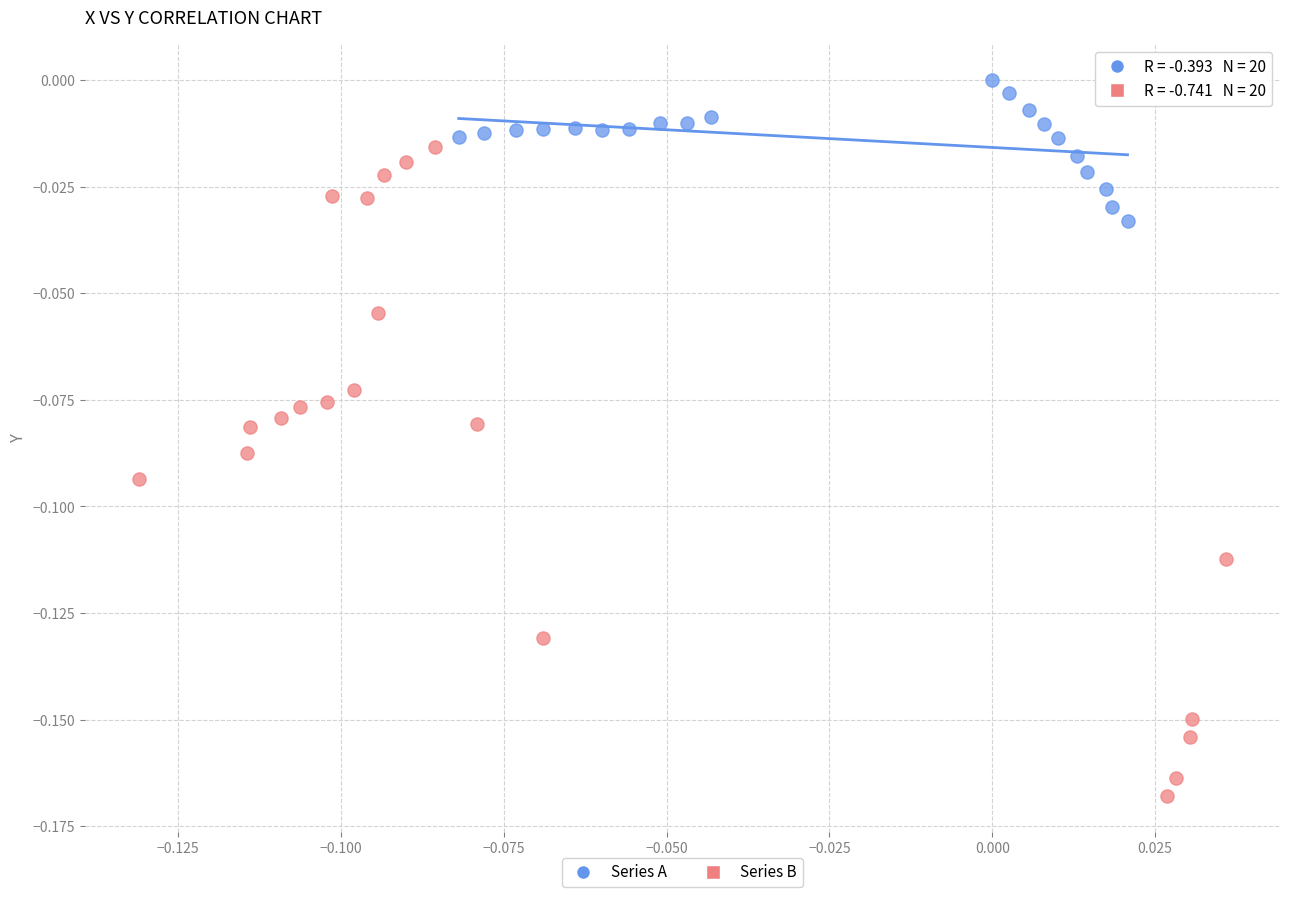

Which series reaches the maximum Y coordinate?

Series A